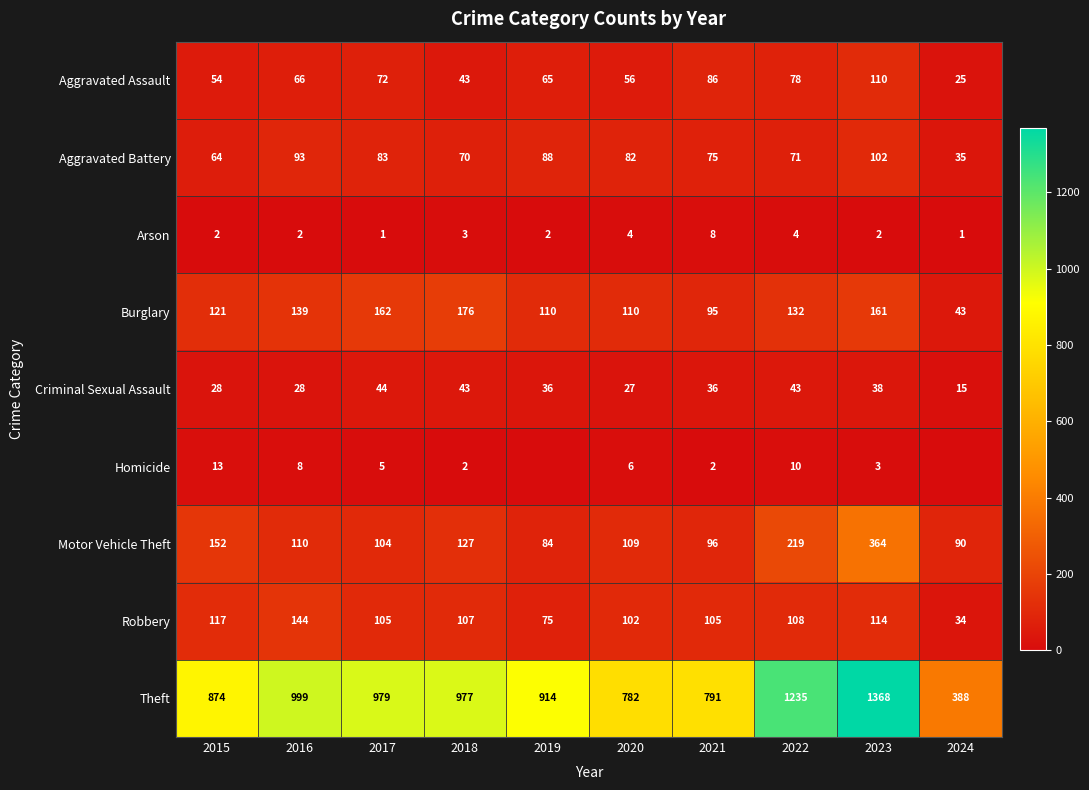

At 2023, list the series in order from smallest to largest.

Arson, Homicide, Criminal Sexual Assault, Aggravated Battery, Aggravated Assault, Robbery, Burglary, Motor Vehicle Theft, Theft